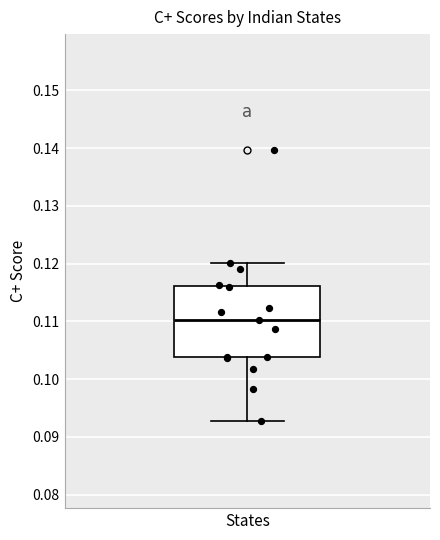

Read this box plot against the y-axis: the position of the median line, the range covered by the box, and the ends of both whiskers. The values are not printed on the chart, so give them approximately, as read against the axis.

median 0.110, box 0.104 to 0.116, whiskers 0.093 to 0.120